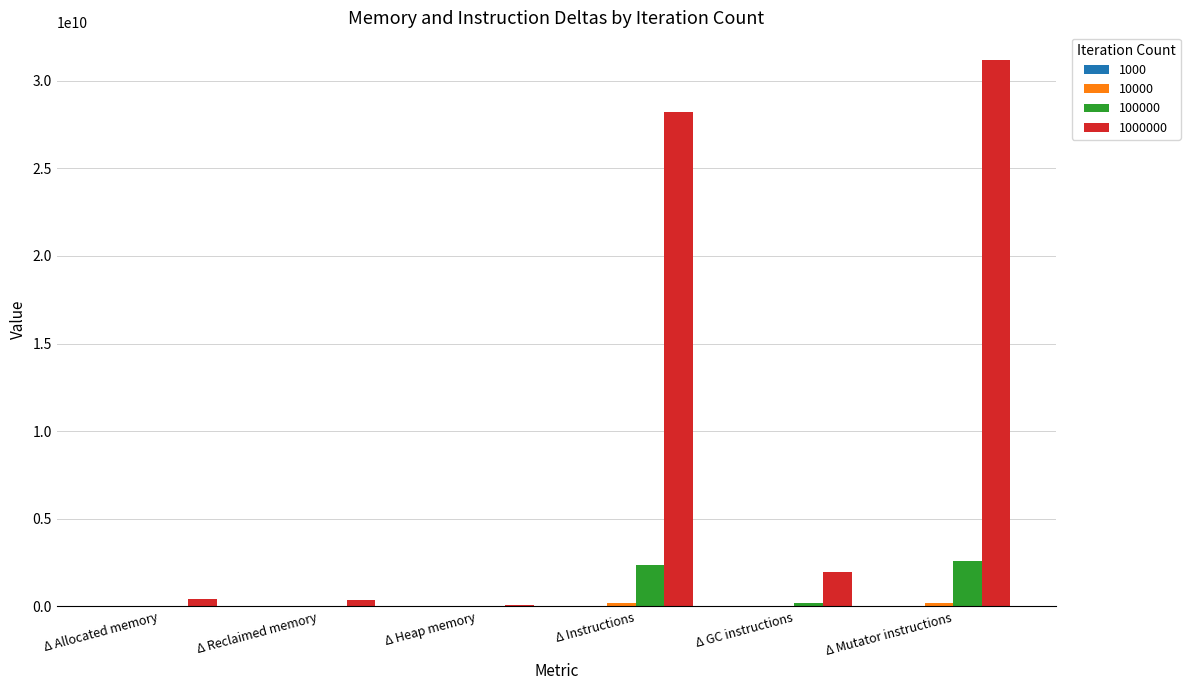

At which category is the sum across all series the highest?

Δ Mutator instructions